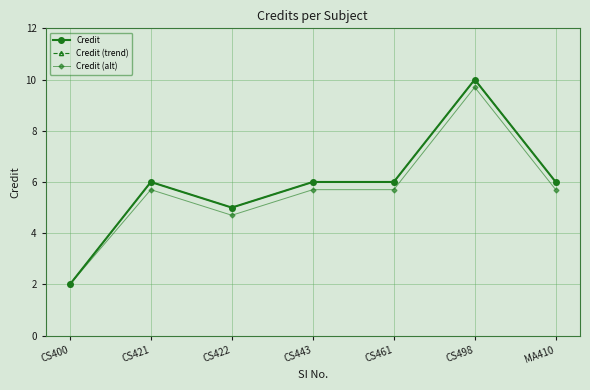

At which category does Credit (trend) reach its first local peak?

CS421